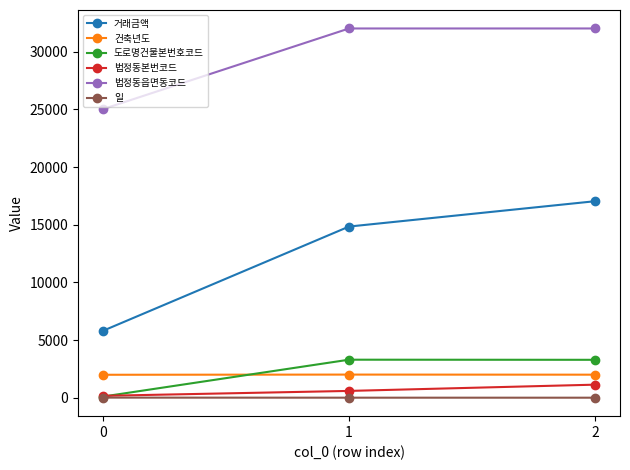

Which series has the largest total across all categories?

법정동읍면동코드